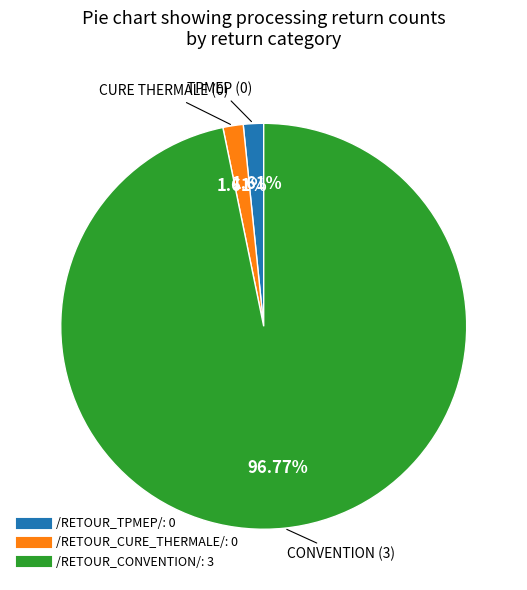

Combined, do /RETOUR_CONVENTION/ and /RETOUR_CURE_THERMALE/ account for over 50%?

Yes